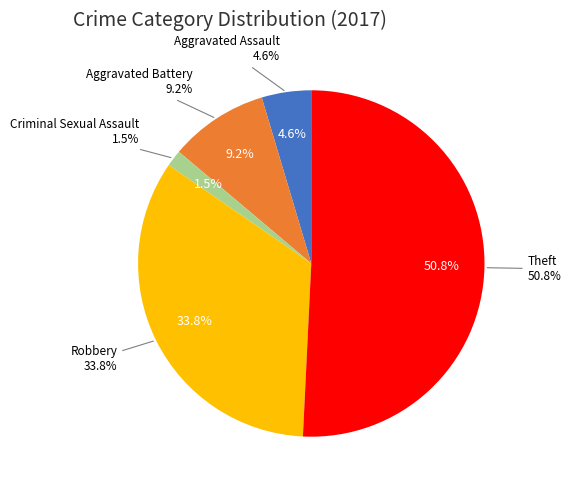

To the nearest percent, what is the difference between the Theft and Robbery slice percentages?

17%